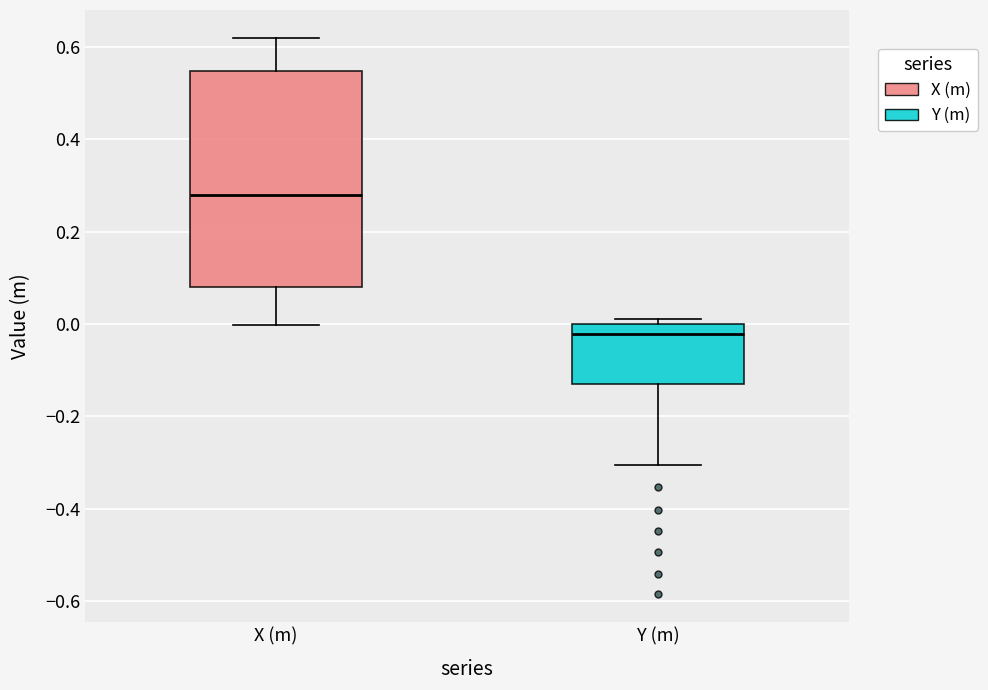

Reading left to right, read every box against the y-axis: the position of its median line, the range the box covers, and the ends of its whiskers. The values are not printed on the chart, so give them approximately, as read against the axis.

X (m): median 0.28, box 0.08 to 0.54, whiskers 0.00 to 0.62
Y (m): median -0.02, box -0.12 to 0.00, whiskers -0.30 to 0.02